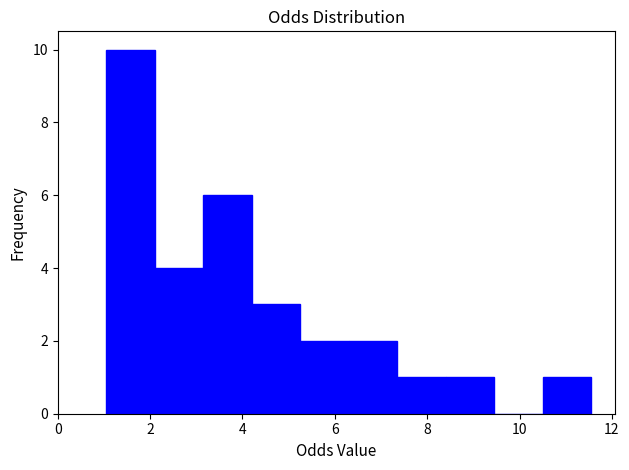

Reading left to right, transcribe this chart: for each bar, give the range it covers on the x-axis and its height. Neither the bar edges nor the heights are printed on the chart, so give them approximately, as read against the axes.

1.05 to 2.10: 10
2.10 to 3.15: 4
3.15 to 4.20: 6
4.20 to 5.25: 3
5.25 to 6.30: 2
6.30 to 7.35: 2
7.35 to 8.40: 1
8.40 to 9.45: 1
9.45 to 10.50: 0
10.50 to 11.55: 1